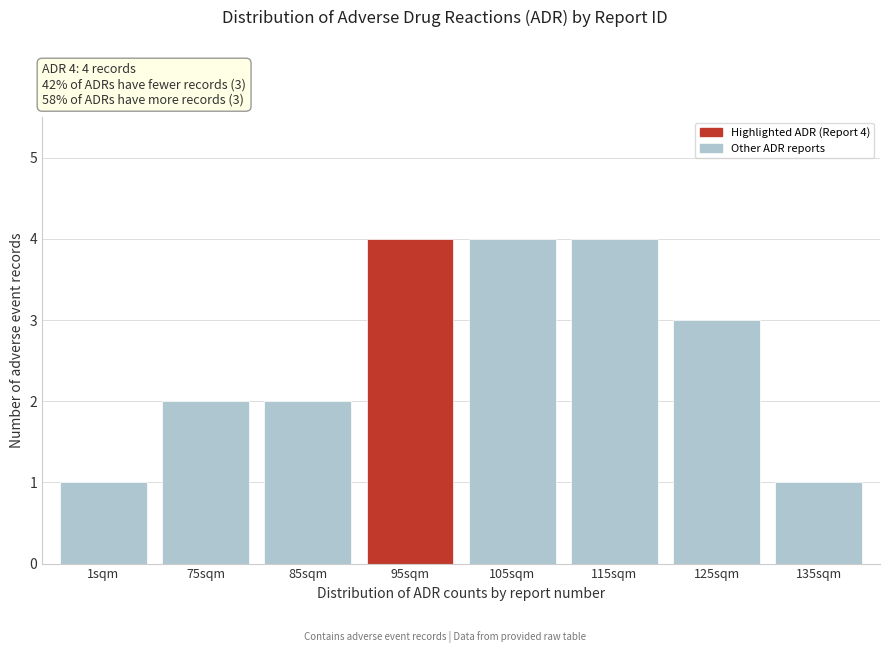

Reading left to right, extract all data points from this chart.

1sqm=1	75sqm=2	85sqm=2	95sqm=4	105sqm=4	115sqm=4	125sqm=3	135sqm=1